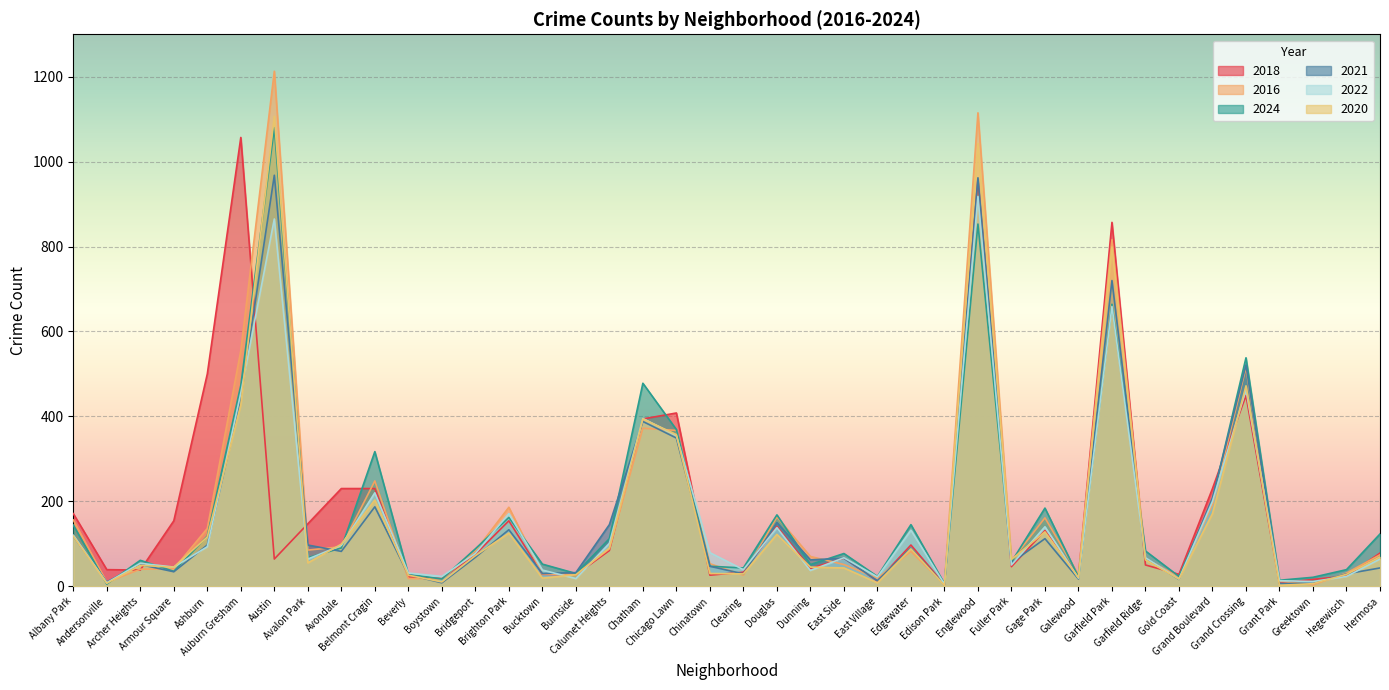

What is the difference between the maximum and minimum values in the 2016 series?

1210